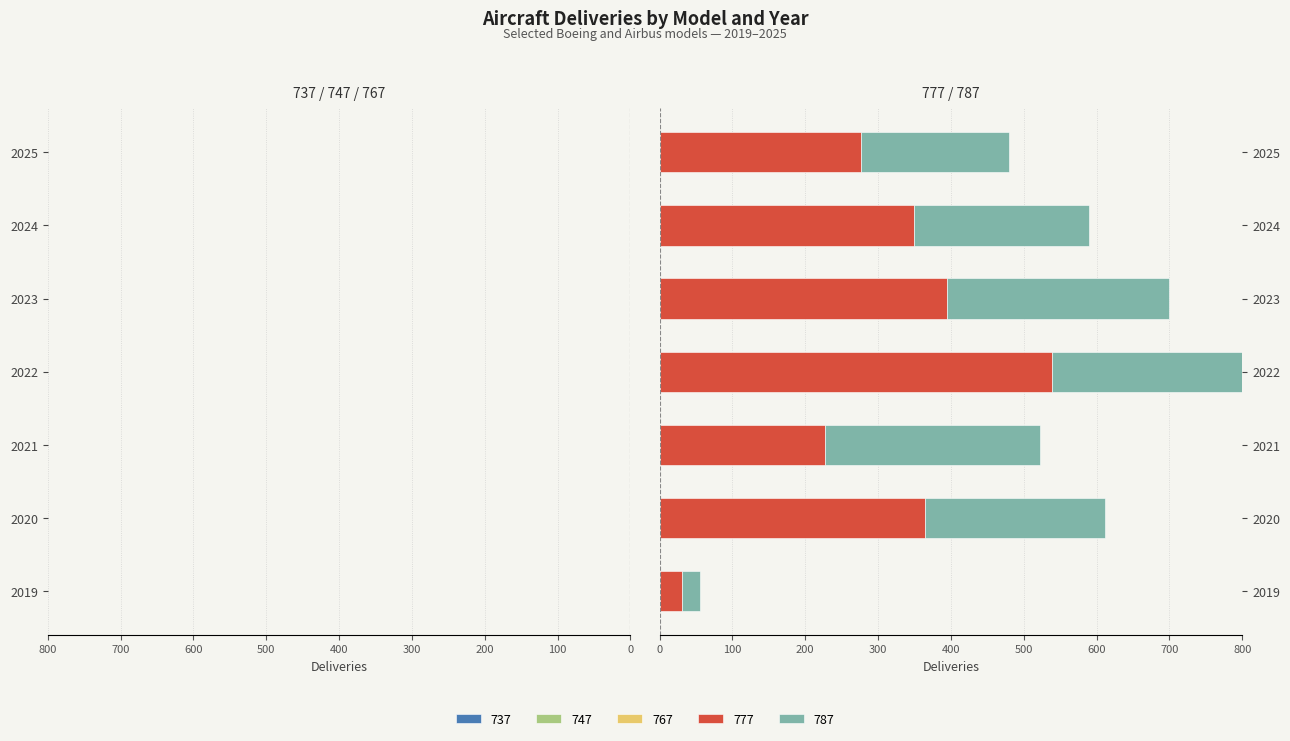

Reading left to right, what are all the values shown in this chart?

737: -123	-415	-193	-652	-545	-460	-336
747: -14	-299	-153	-143	-95	-62	-83
767: -8	-82	-68	-140	-120	-67	-62
777: 31	365	227	539	394	349	276
787: 25	246	295	372	305	241	204